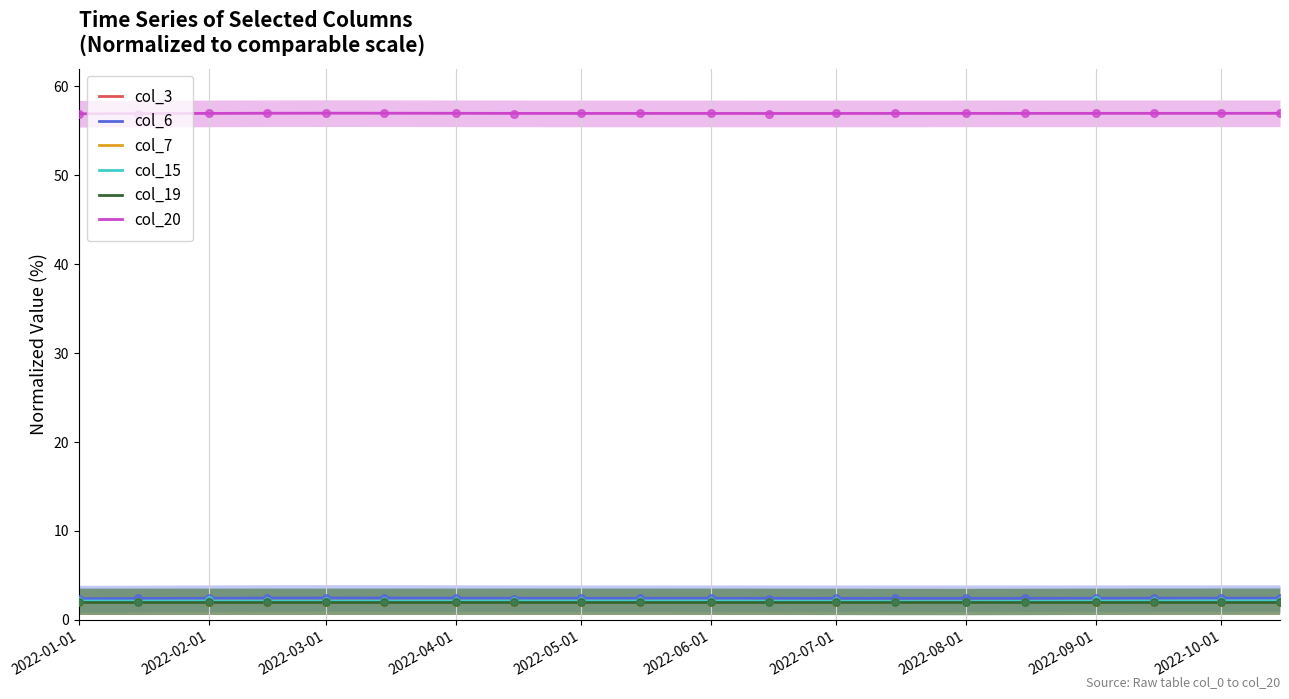

Which series contains the highest Y value?

col_20